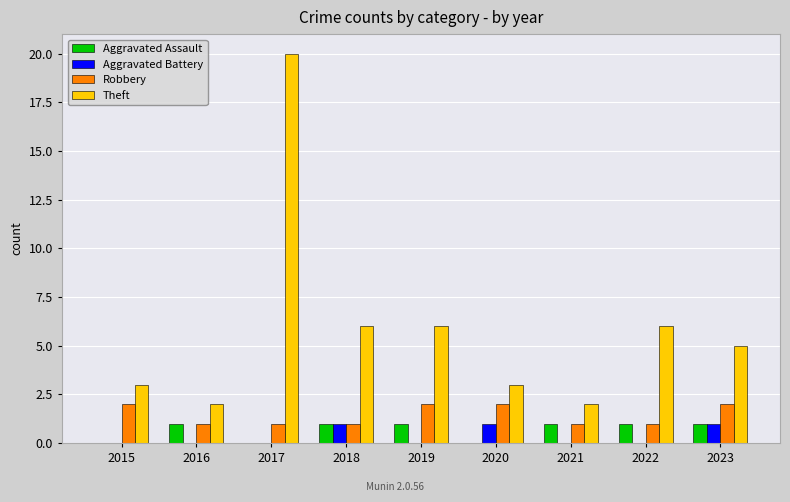

At which category is the sum across all series the highest?

2017